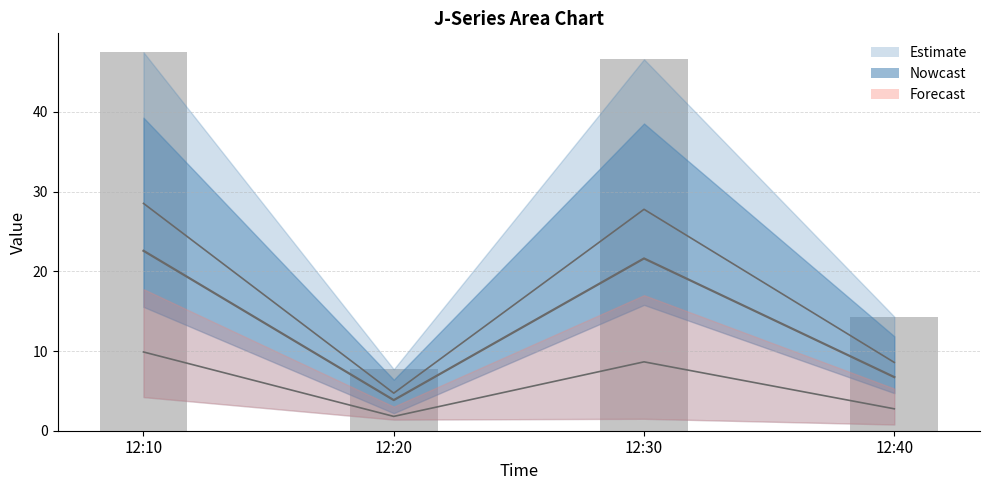

The J5 series shows 16.1 at 12:10. True or false?

False